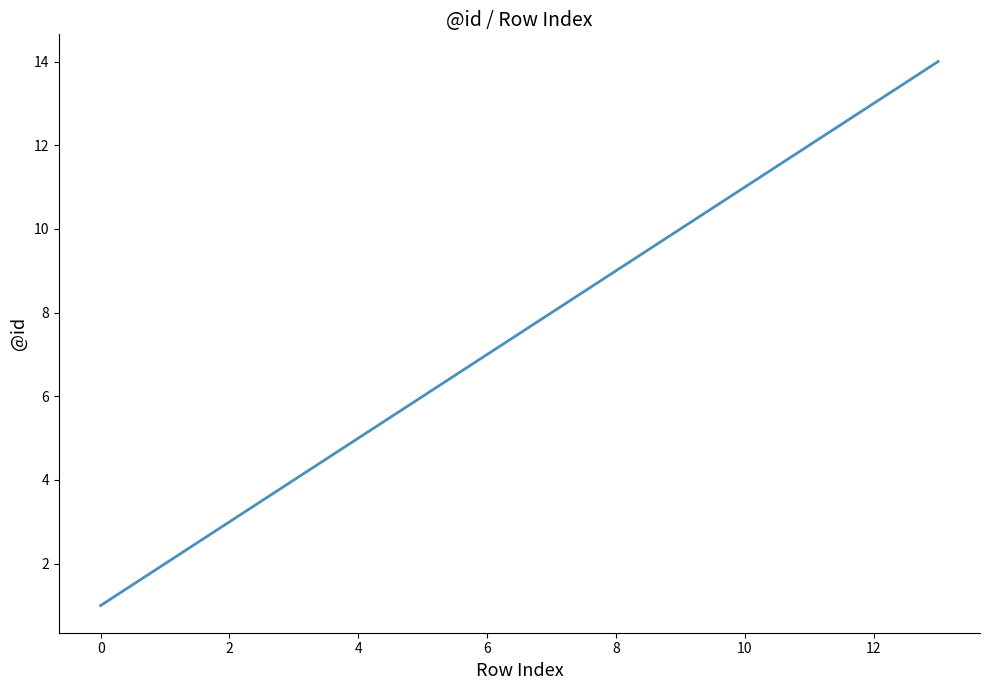

What is the greatest value displayed?

14